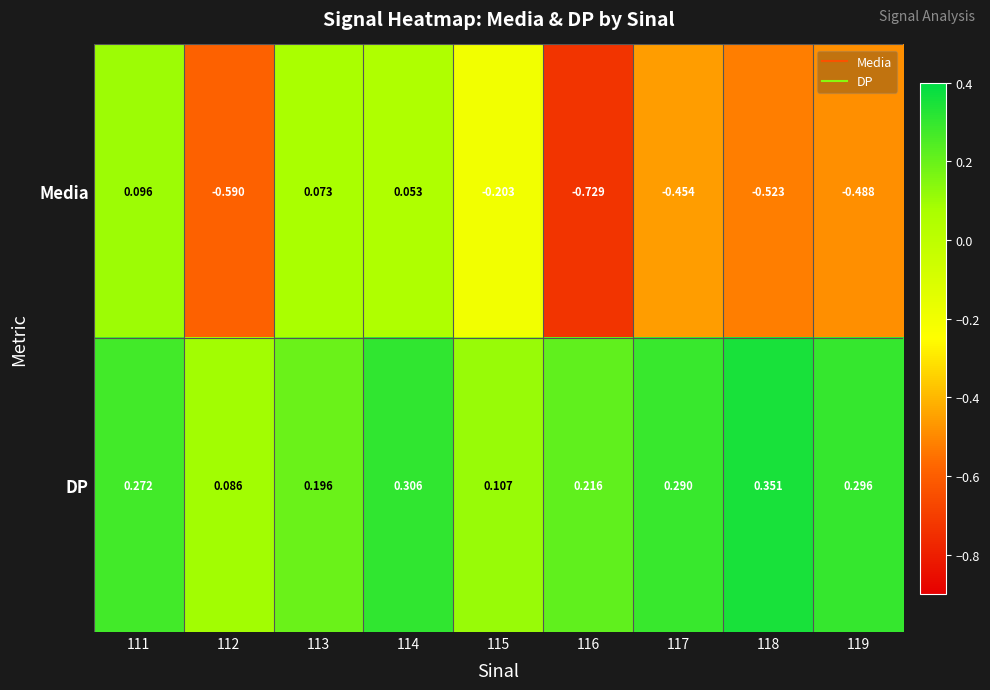

Which series has the largest total across all categories?

DP